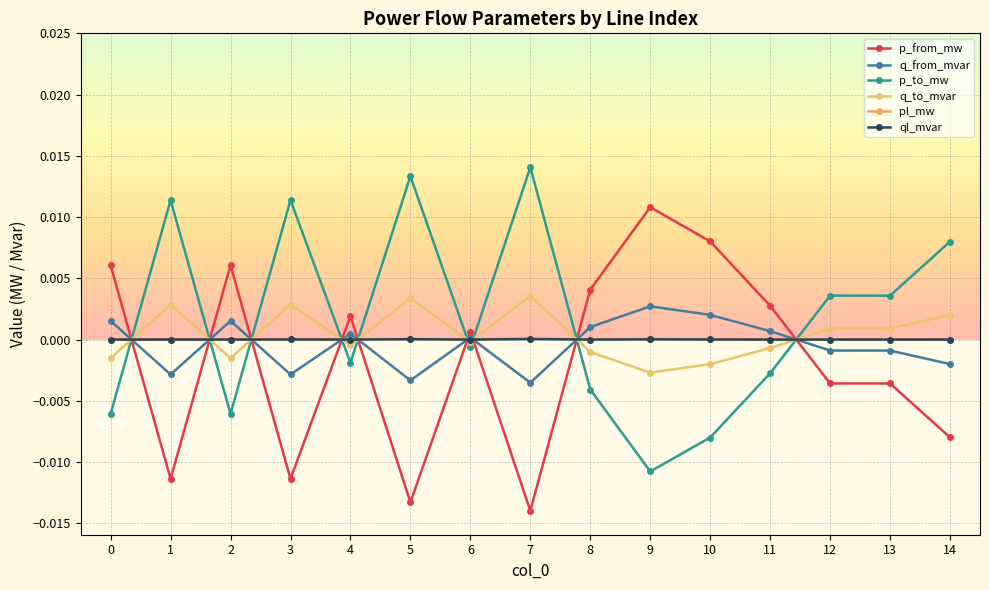

How many data points does each series have?

15